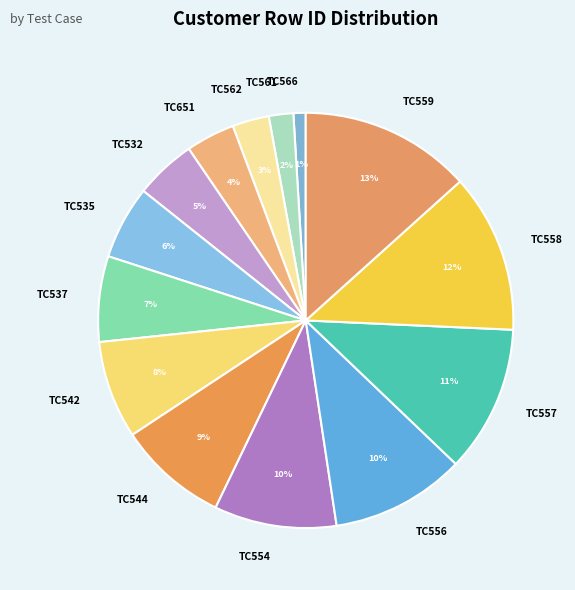

To the nearest percent, what percentage of the pie is TC651?

4%